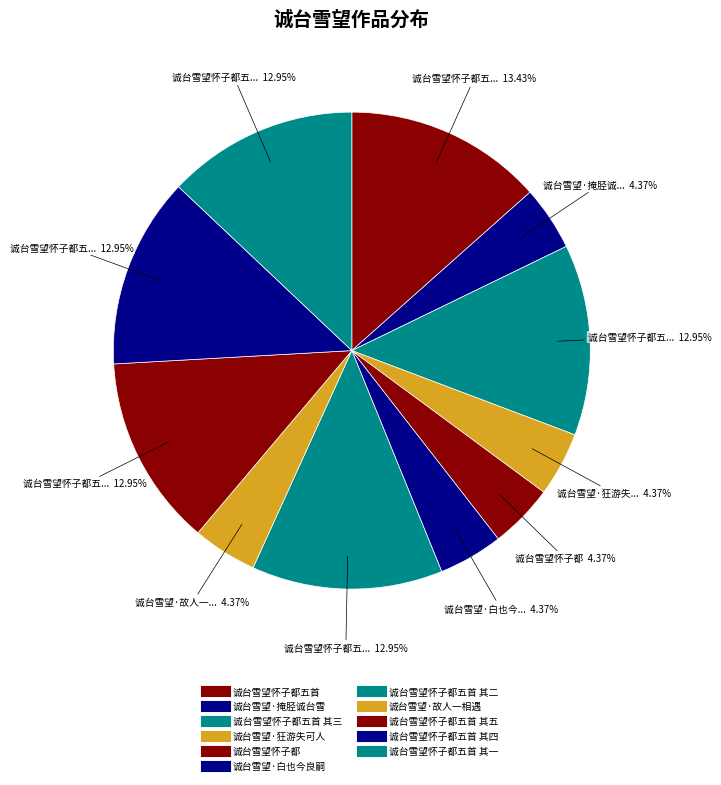

Rank the categories by value from highest to lowest.

诚台雪望怀子都五首, 诚台雪望怀子都五首 其五, 诚台雪望怀子都五首 其四, 诚台雪望怀子都五首 其三, 诚台雪望怀子都五首 其二, 诚台雪望怀子都五首 其一, 诚台雪望·狂游失可人, 诚台雪望·故人一相遇, 诚台雪望·掩胫诚台雪, 诚台雪望·白也今良嗣, 诚台雪望怀子都